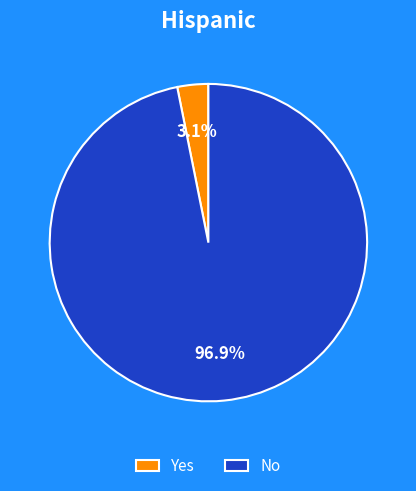

Do Yes and No together represent more than half of the pie?

Yes